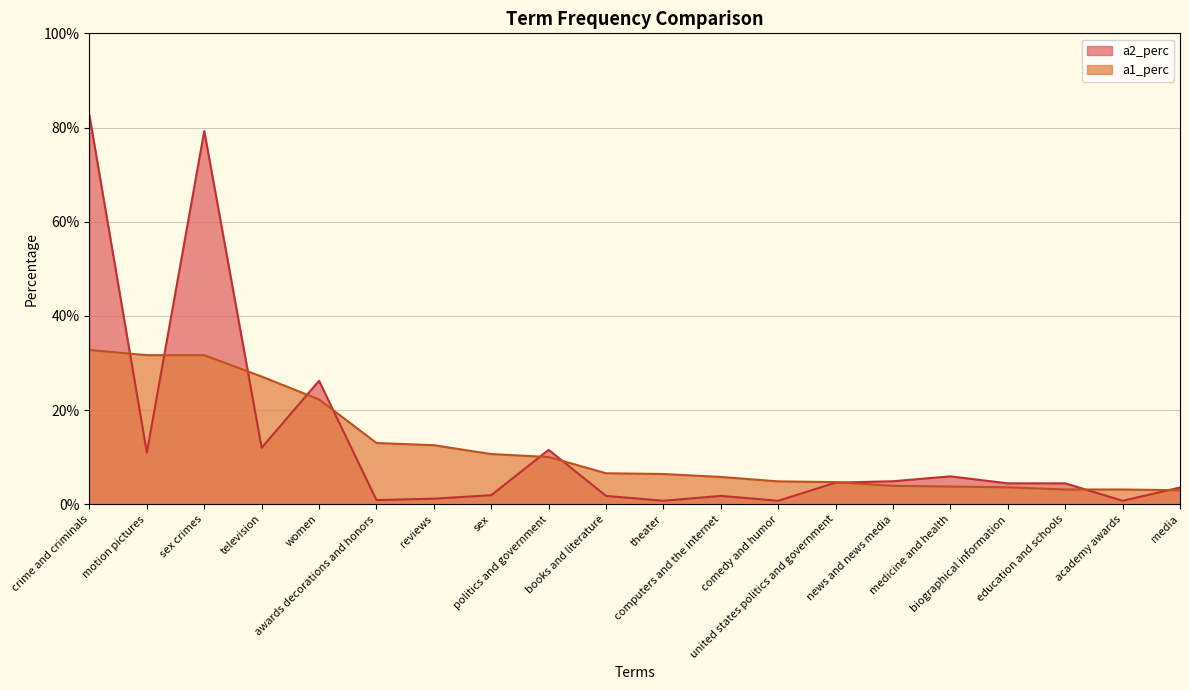

Rank the series at television from highest to lowest value.

a1_perc, a2_perc